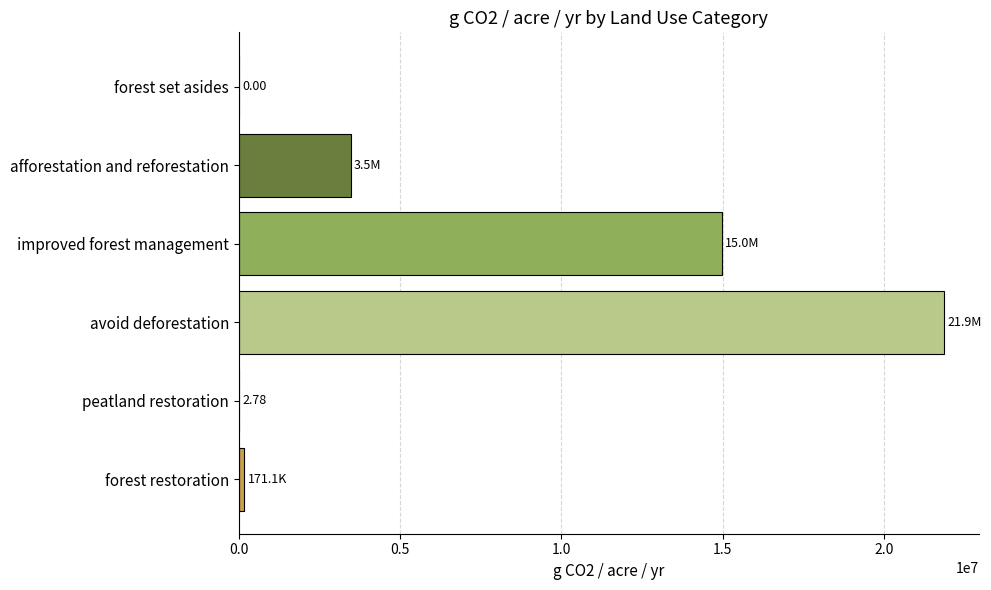

Where is the data nearest to the value 10926512?

improved forest management